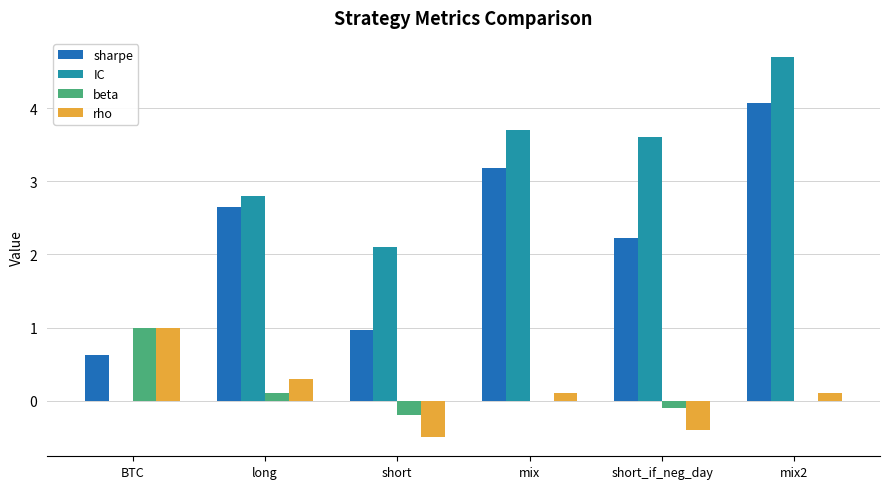

Which series changed the most between short_if_neg_day and mix2?

sharpe